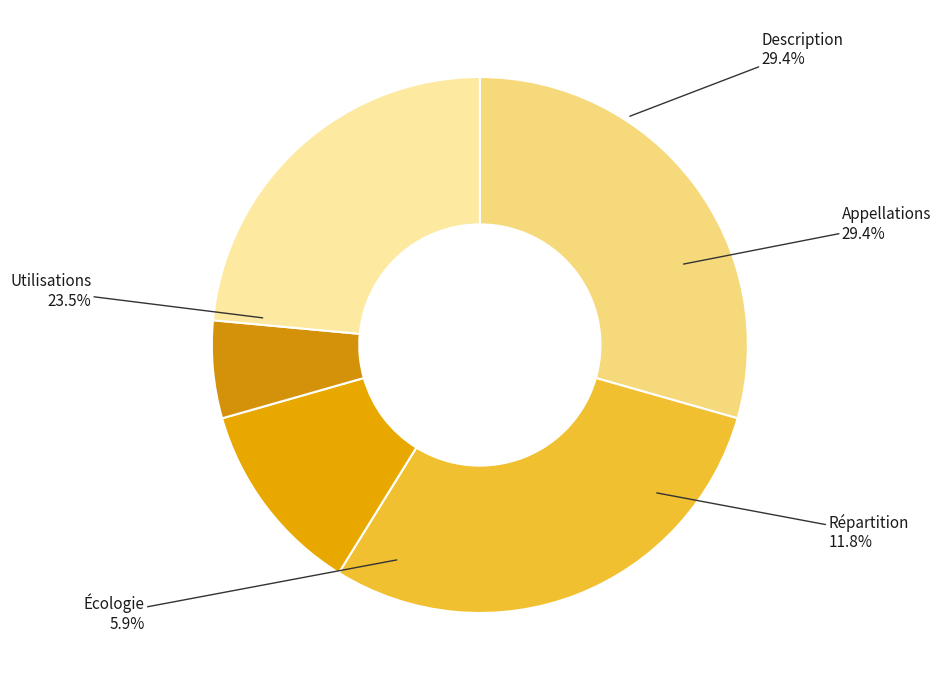

How much of the chart is everything except Écologie?

94.1%